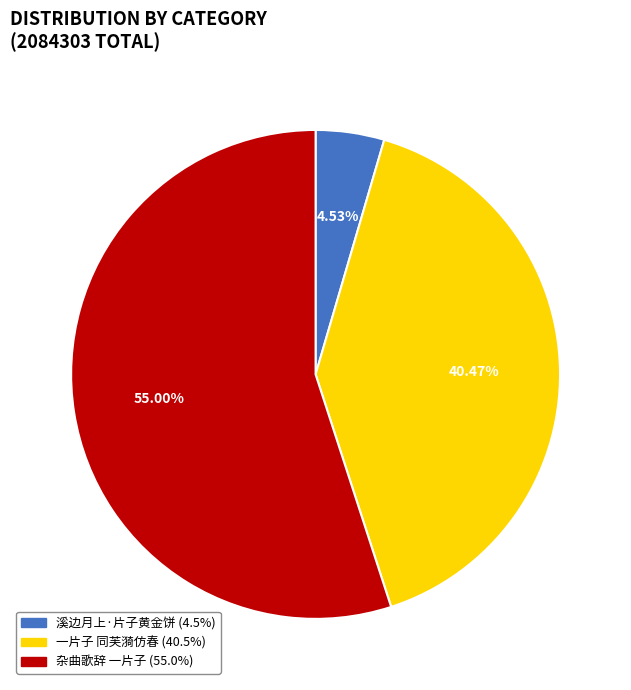

Which category has the smallest portion of the pie?

溪边月上·片子黄金饼